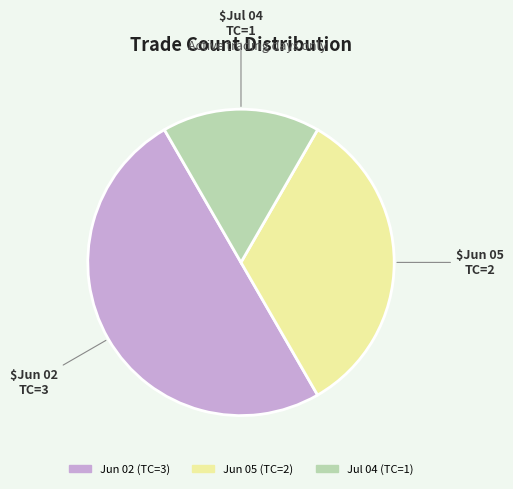

How many slices are in this pie chart?

3